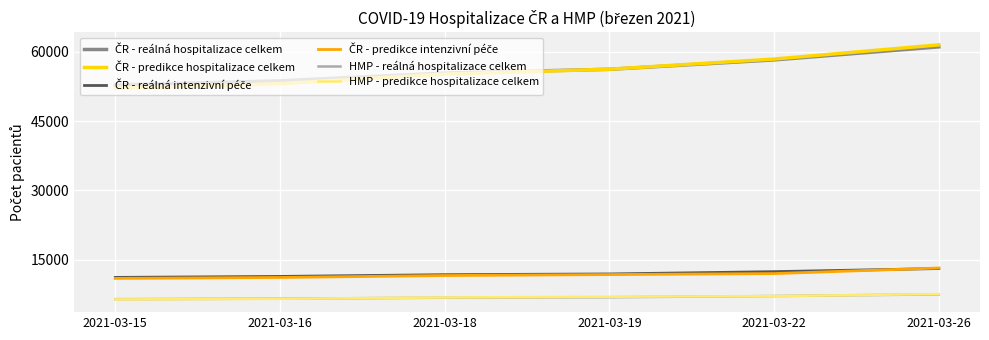

What is the spread (max minus min) of values at 2021-03-18?

48610.0